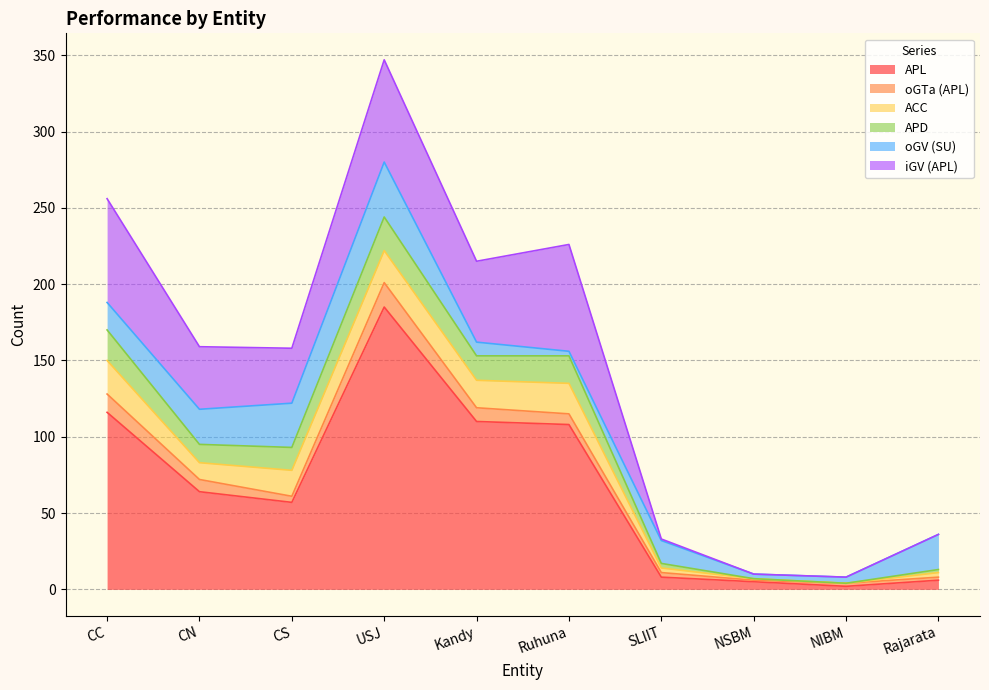

What is the difference between the second highest and minimum values in the oGTa (APL) series?

11